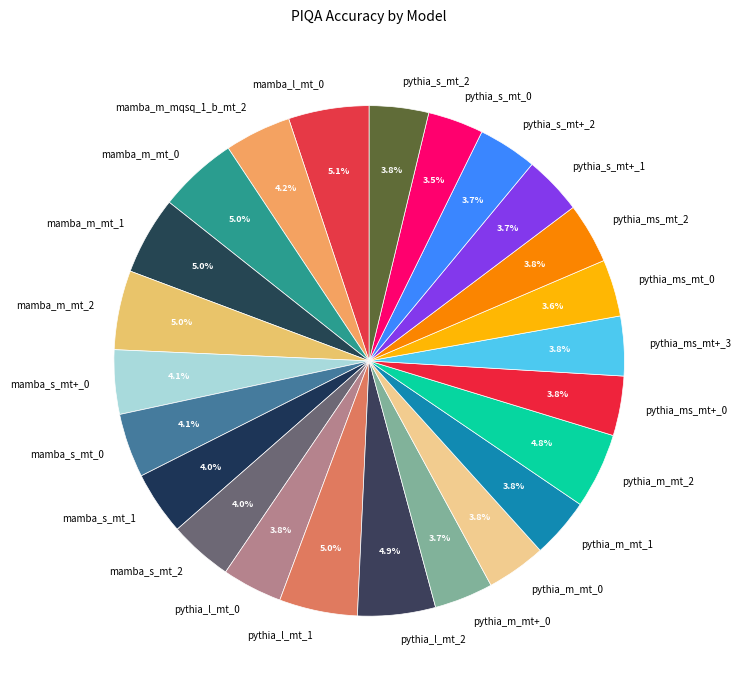

To the nearest percent, what percentage of the pie is pythia_ms_mt+_3?

4%